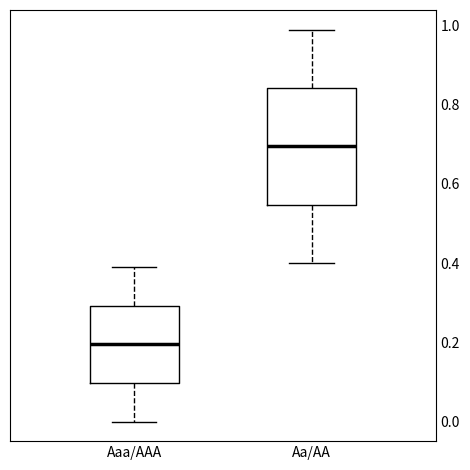

Reading left to right, transcribe this box plot: for each box, give where its median line is, the range the box spans, and where its two whiskers end, as read against the y-axis. The values are not printed on the chart, so give them approximately, as read against the axis.

Aaa/AAA: median 0.20, box 0.10 to 0.30, whiskers 0.00 to 0.40
Aa/AA: median 0.70, box 0.54 to 0.84, whiskers 0.40 to 1.00